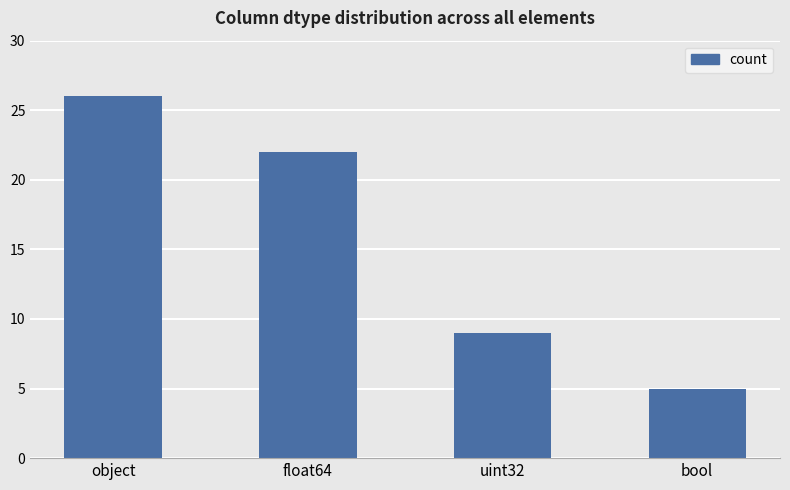

What is the change in value from float64 to uint32?

-13